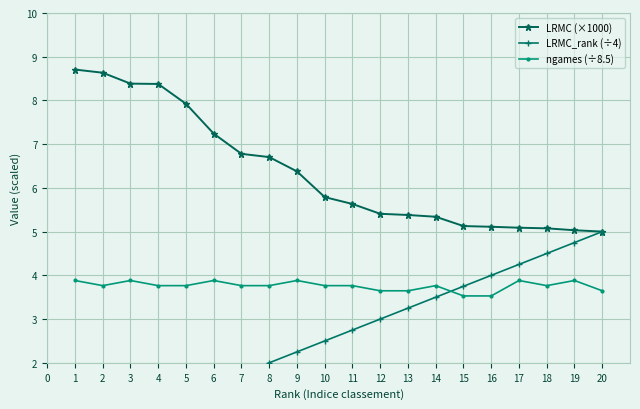

Reading right to left, transcribe all the data shown in this chart.

LRMC (×1000): 5.0	5.0	5.1	5.1	5.1	5.1	5.3	5.4	5.4	5.6	5.8	6.4	6.7	6.8	7.2	7.9	8.4	8.4	8.6	8.7
LRMC_rank (÷4): 5.0	4.8	4.5	4.2	4.0	3.8	3.5	3.2	3.0	2.8	2.5	2.2	2.0	1.8	1.5	1.2	1.0	0.8	0.5	0.2
ngames (÷8.5): 3.6	3.9	3.8	3.9	3.5	3.5	3.8	3.6	3.6	3.8	3.8	3.9	3.8	3.8	3.9	3.8	3.8	3.9	3.8	3.9